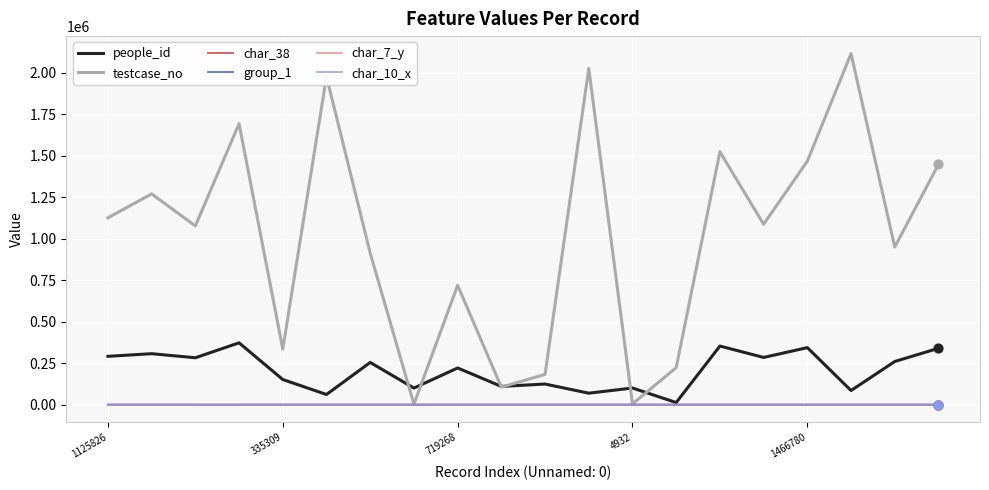

What are all the series names shown in the legend?

people_id, testcase_no, char_38, group_1, char_7_y, char_10_x